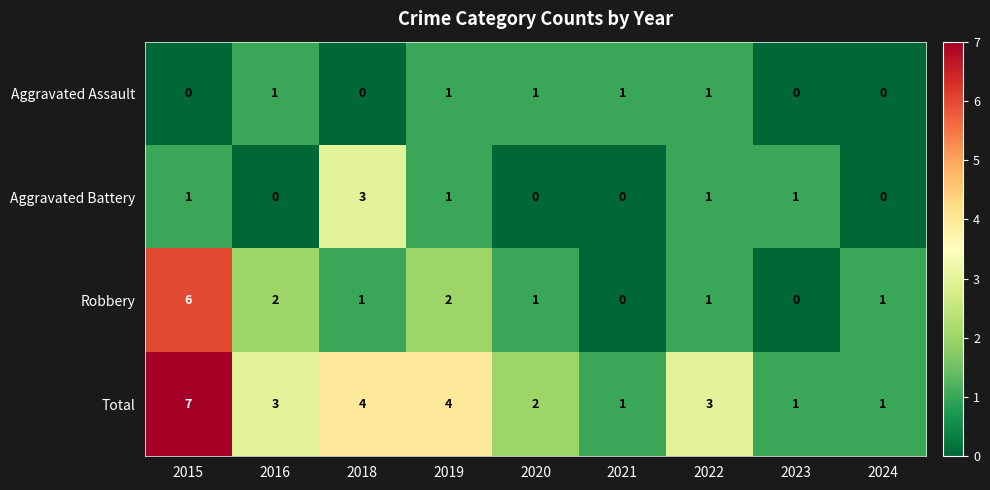

What is the spread (max minus min) of values at 2023?

1